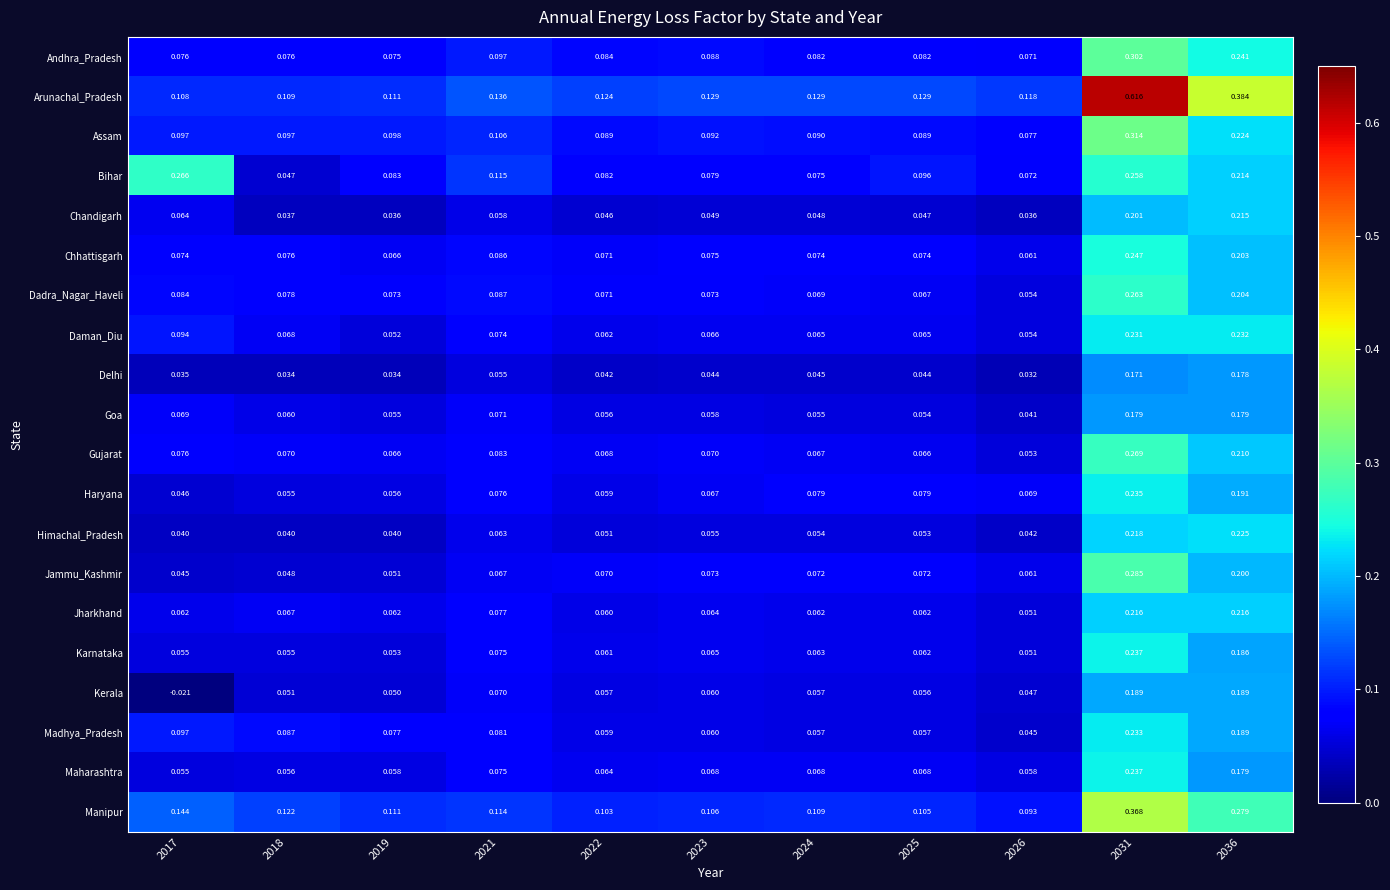

Between 2019 and 2031, which series saw the biggest shift?

Arunachal_Pradesh